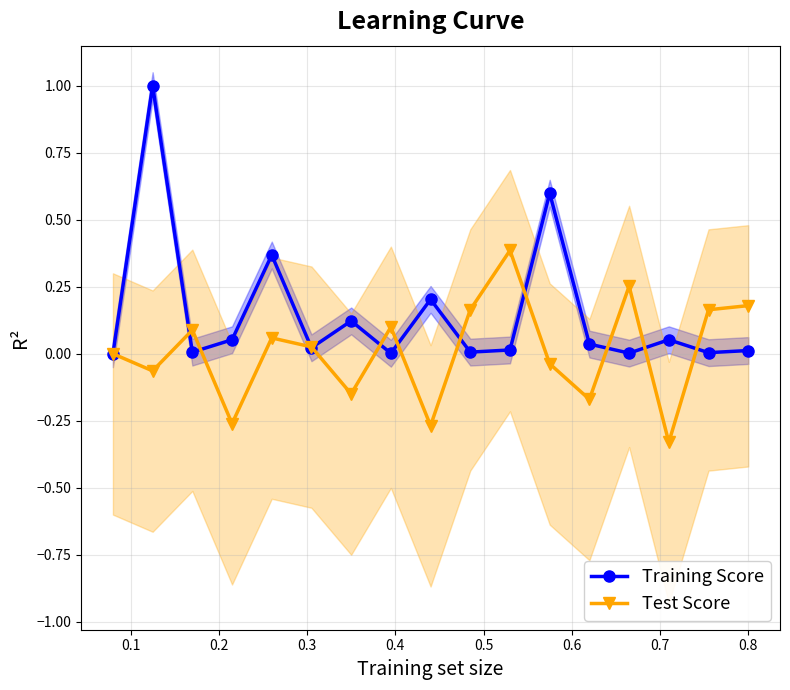

True or false: Test Score has more than 0 interior local peaks.

True